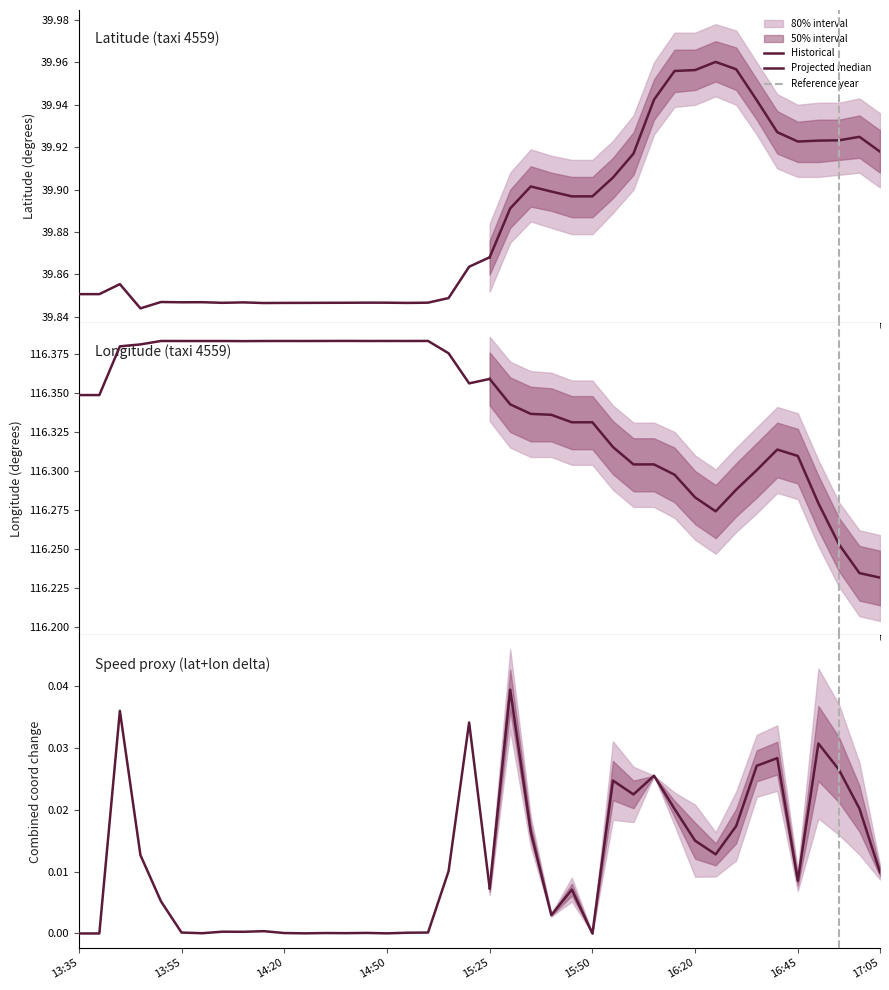

What is the total value across all series at 3?

156.2